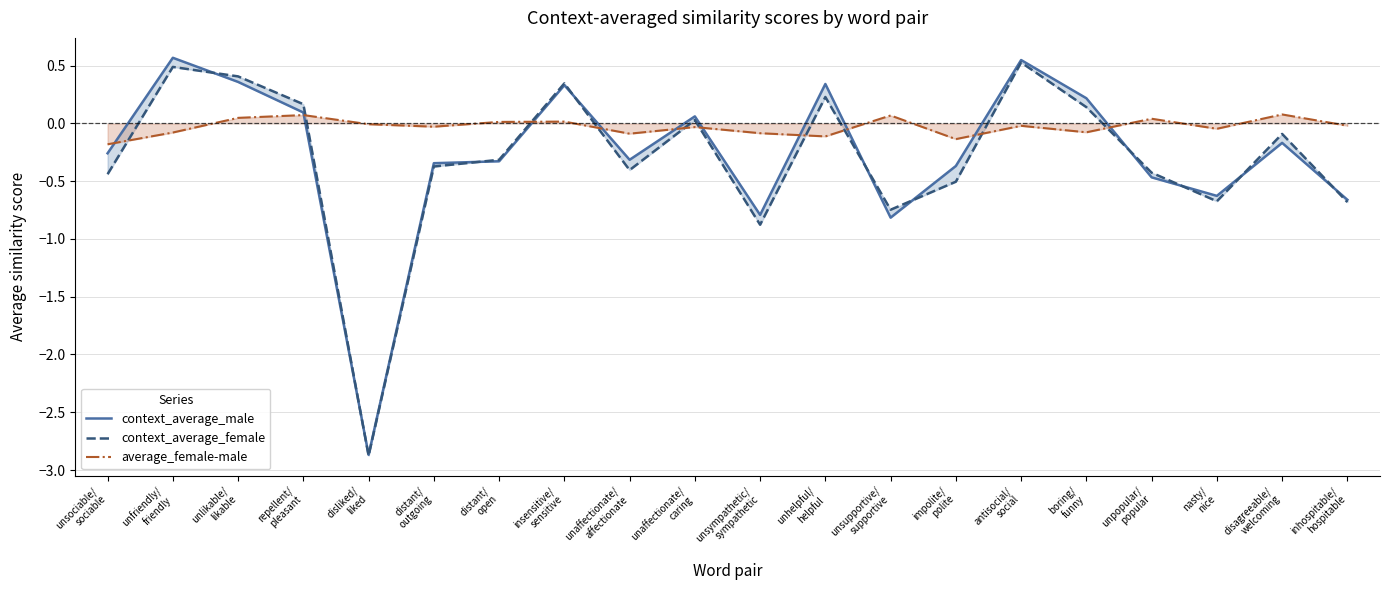

Which series changed the most between disliked/
liked and insensitive/
sensitive?

context_average_female